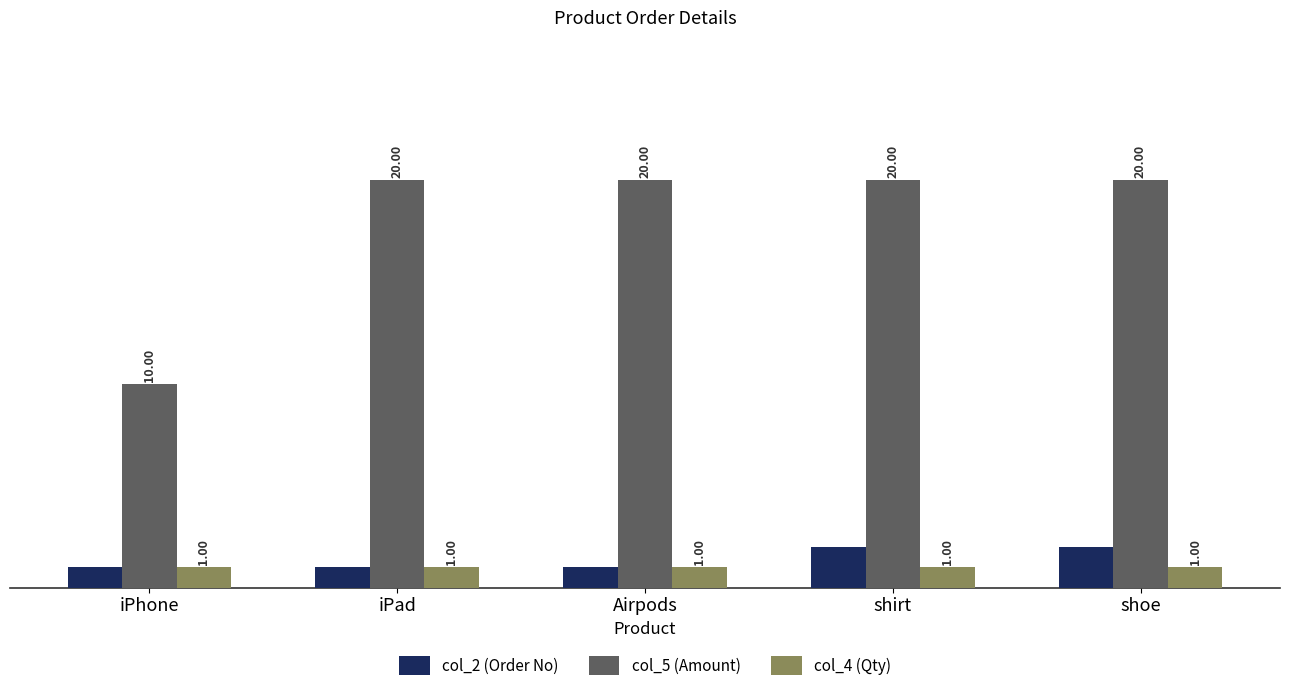

Is the value of col_5 (Amount) at iPad greater than the value of col_2 (Order No) at iPhone?

Yes